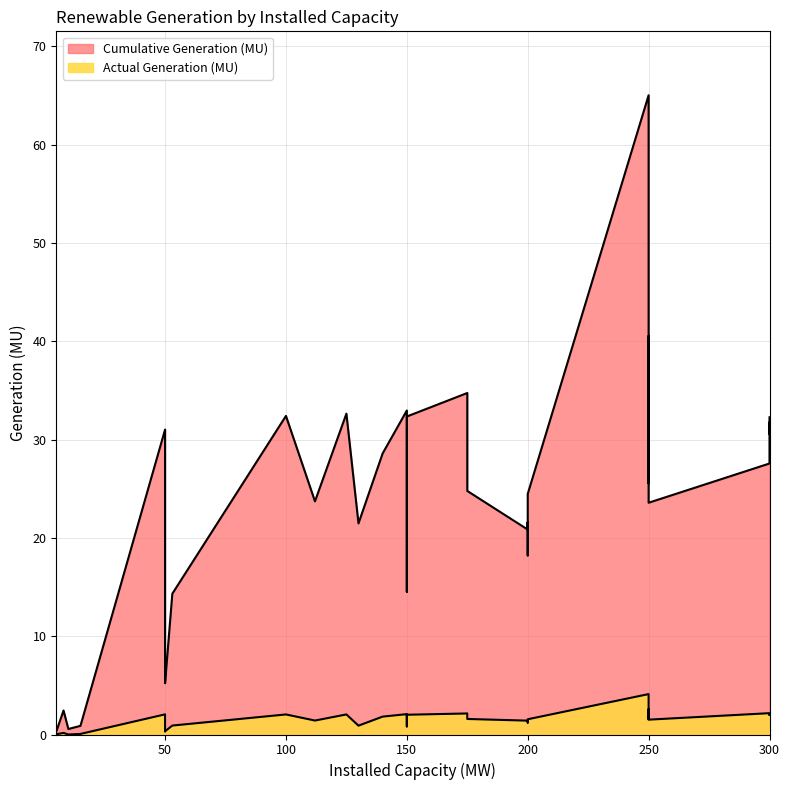

Reading right to left, list all the values displayed in this chart.

Cumulative Generation (MU): 21.6	14.5	32.3	31.7	30.5	25.5	7.2	32.3	24.8	26.2	31.0	5.3	5.2	34.7	26.8	27.6	21.5	14.3	18.2	65.0	32.1	28.6	24.6	32.4	23.7	20.8	24.5	23.6	33.0	0.6	0.9	40.5	32.6	0.3	2.4
Actual Generation (MU): 1.3	0.8	2.0	2.0	2.0	1.6	0.3	2.0	1.6	1.8	2.0	0.3	0.3	2.1	1.6	2.2	0.9	0.9	1.2	4.1	2.1	1.8	1.7	2.0	1.4	1.4	1.6	1.5	2.1	0.0	0.1	2.6	2.0	0.0	0.2